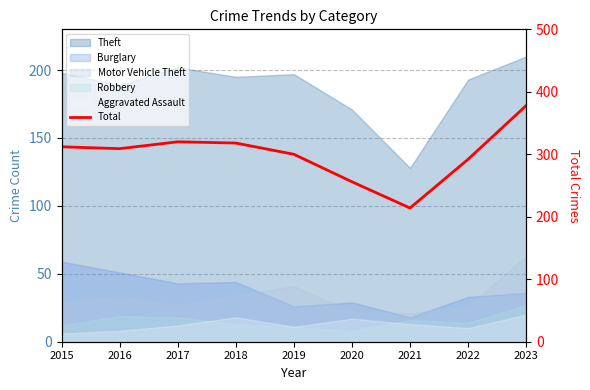

Which has a higher value, 2018 or 2016?

2018